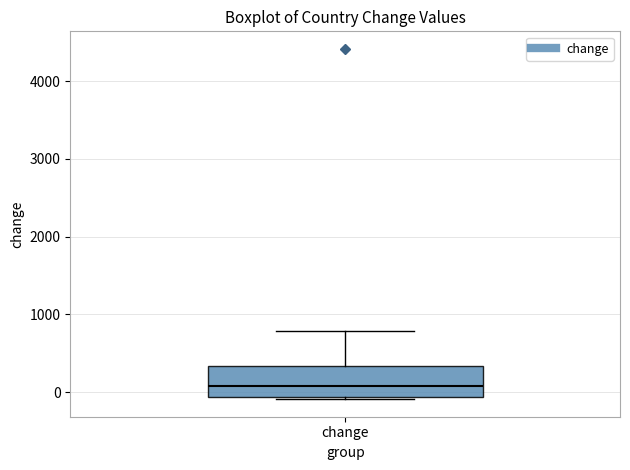

Where is the upper edge of the box for change on the y-axis? The values are not printed on the chart, so give them approximately, as read against the axis.

300